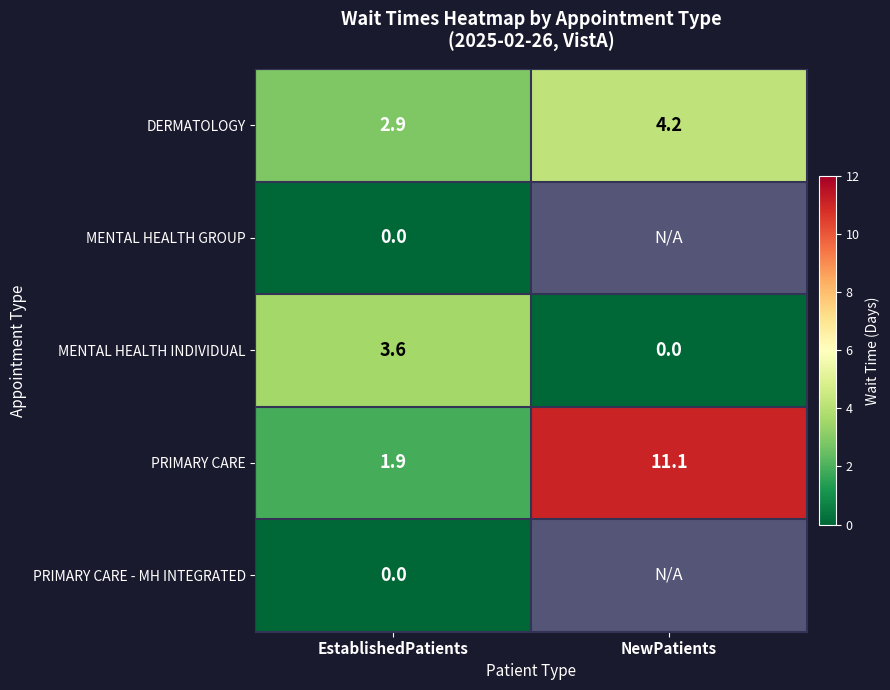

At which category does the chart reach its minimum across all series?

EstablishedPatients